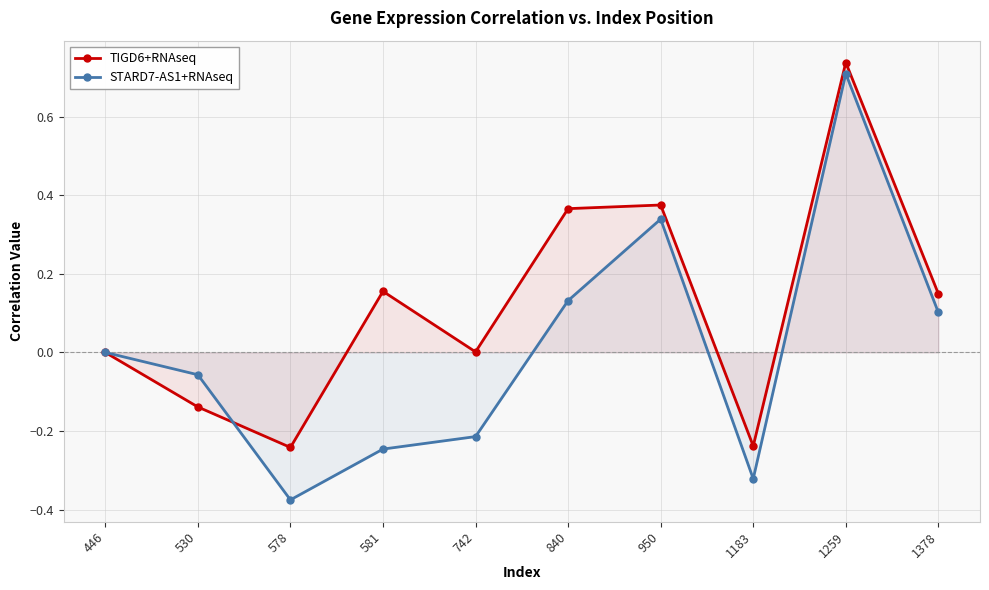

True or false: TIGD6+RNAseq has a value of -0.3 at 578.

False